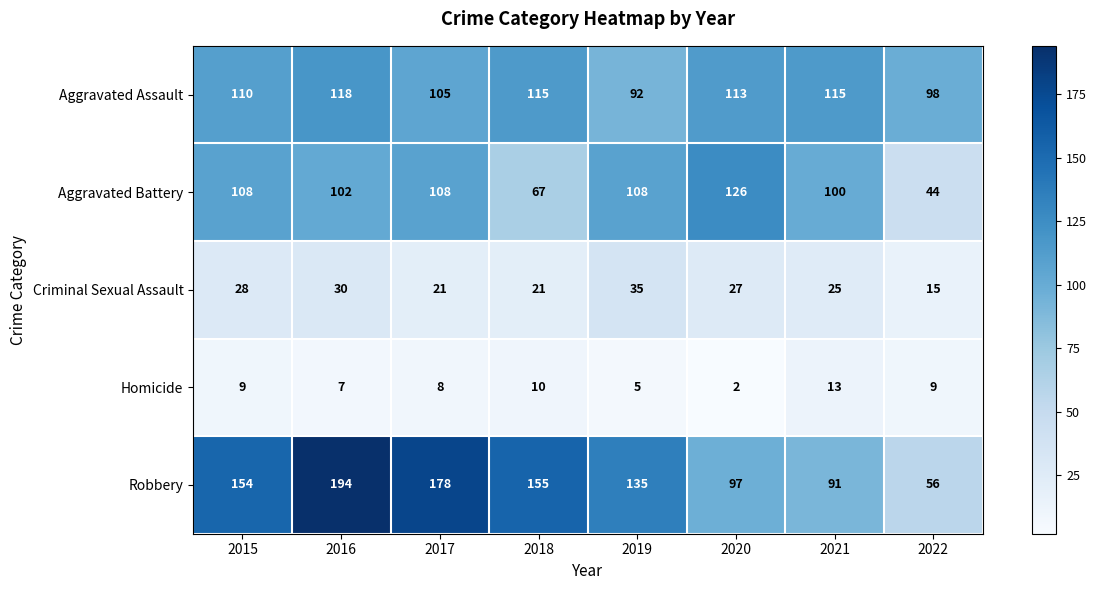

Which series has the largest total across all categories?

Robbery